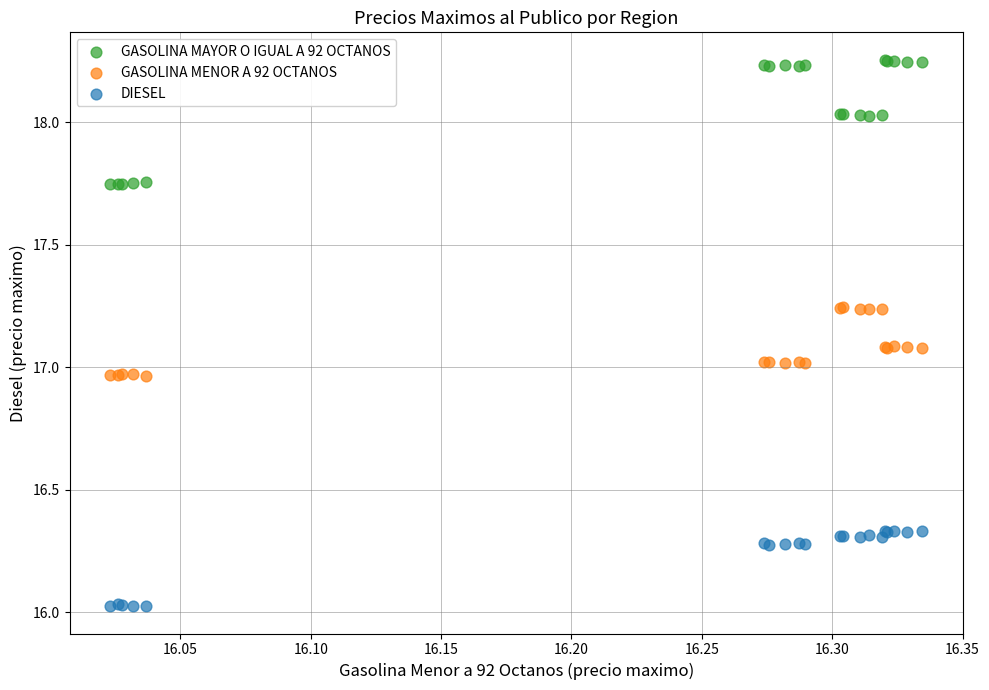

Which series has the widest spread of Y values?

GASOLINA MAYOR O IGUAL A 92 OCTANOS